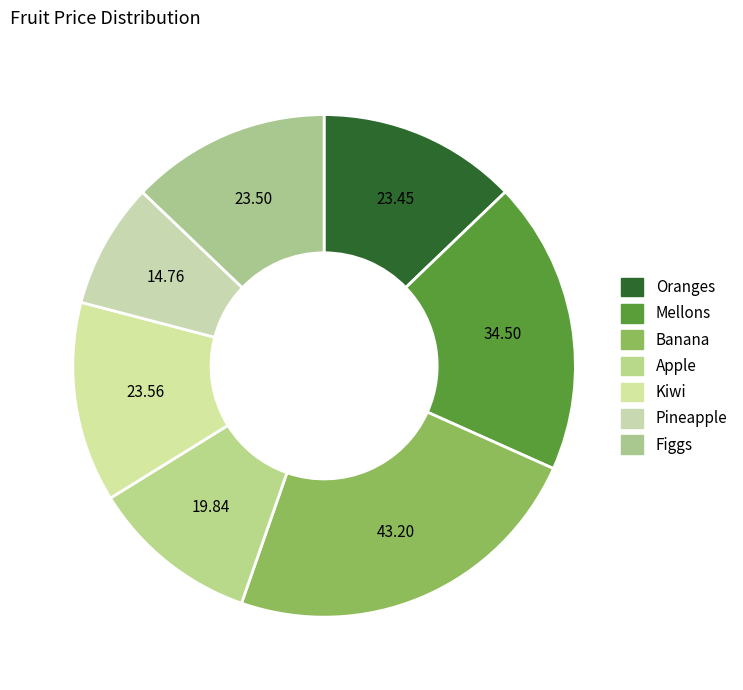

To the nearest percent, what percentage of the pie is Banana?

24%